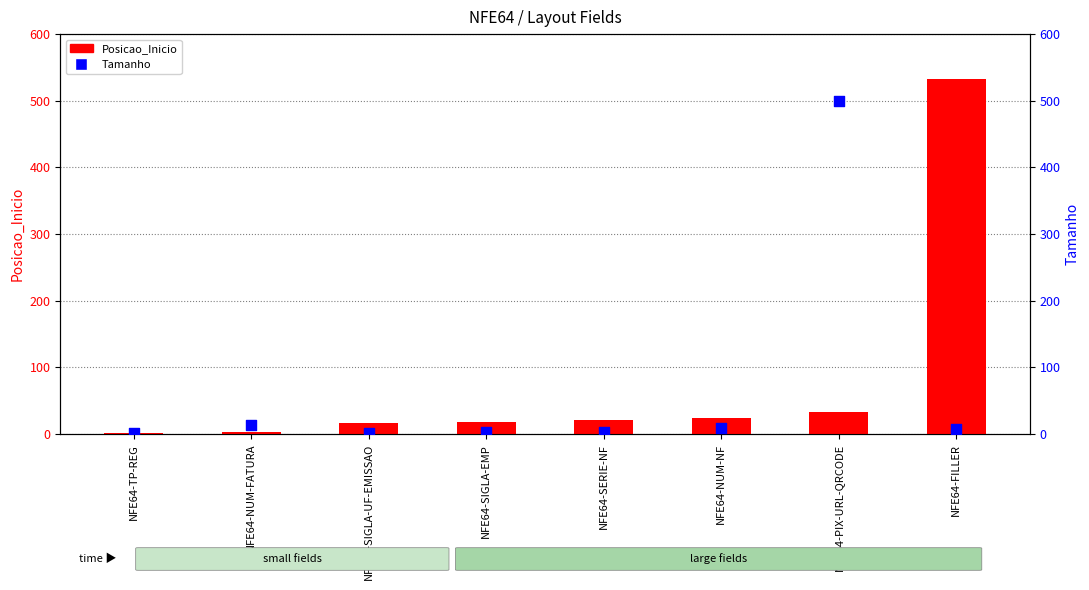

At which category is the sum across all series the highest?

NFE64-FILLER